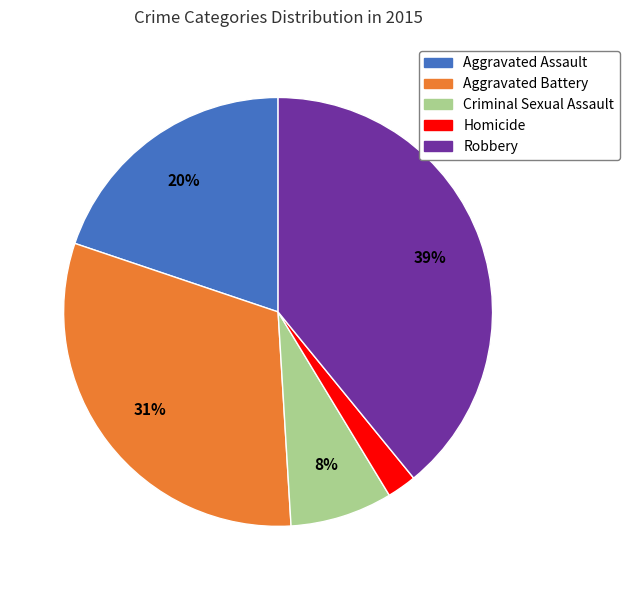

What percentage is the Criminal Sexual Assault slice, to the nearest percent?

8%